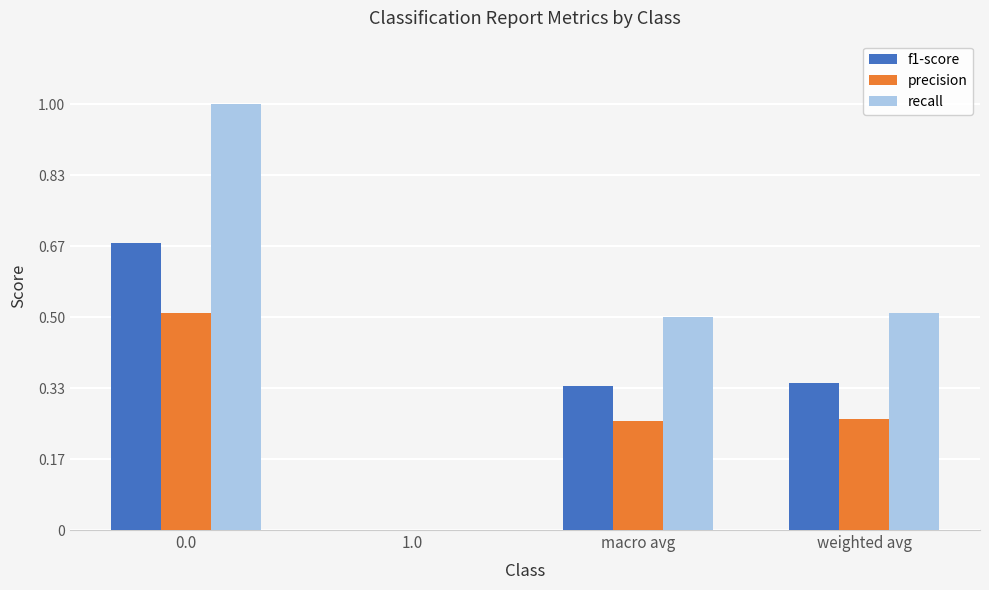

The precision series shows 0.2 at 1.0. True or false?

False